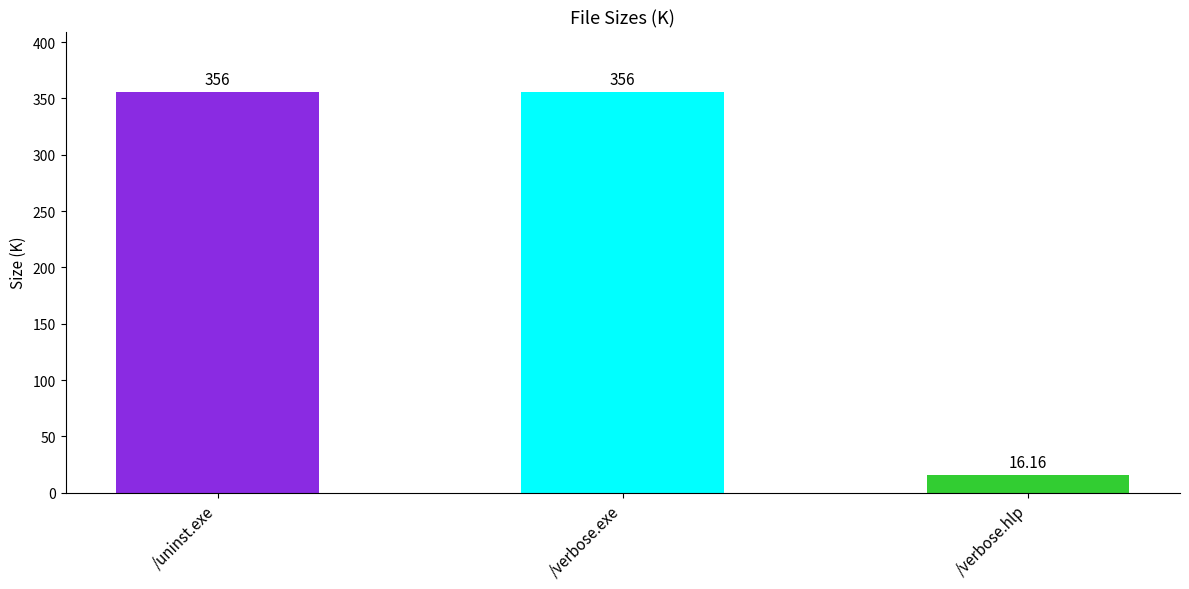

What is the value of the 2nd bar from the left?

356.0